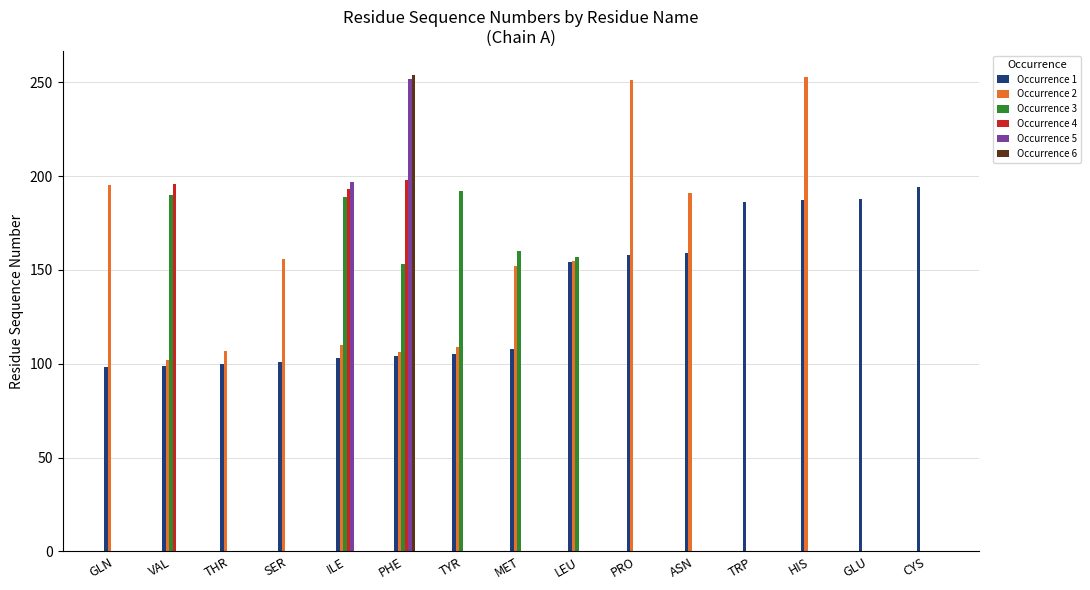

What is the maximum value shown in the chart?

254